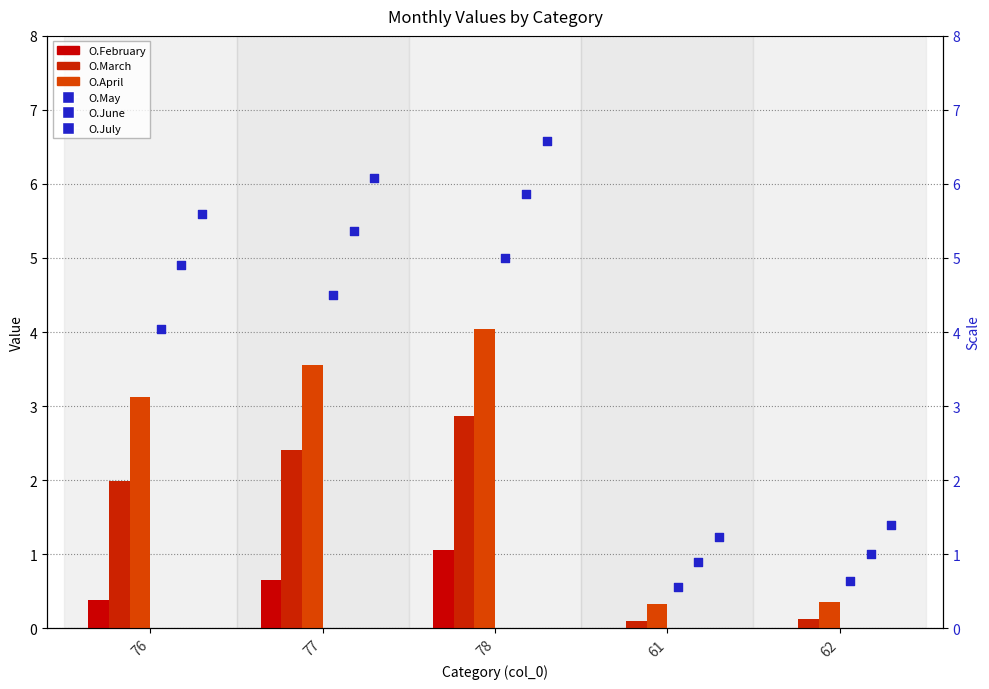

Which series has the largest total across all categories?

O.July